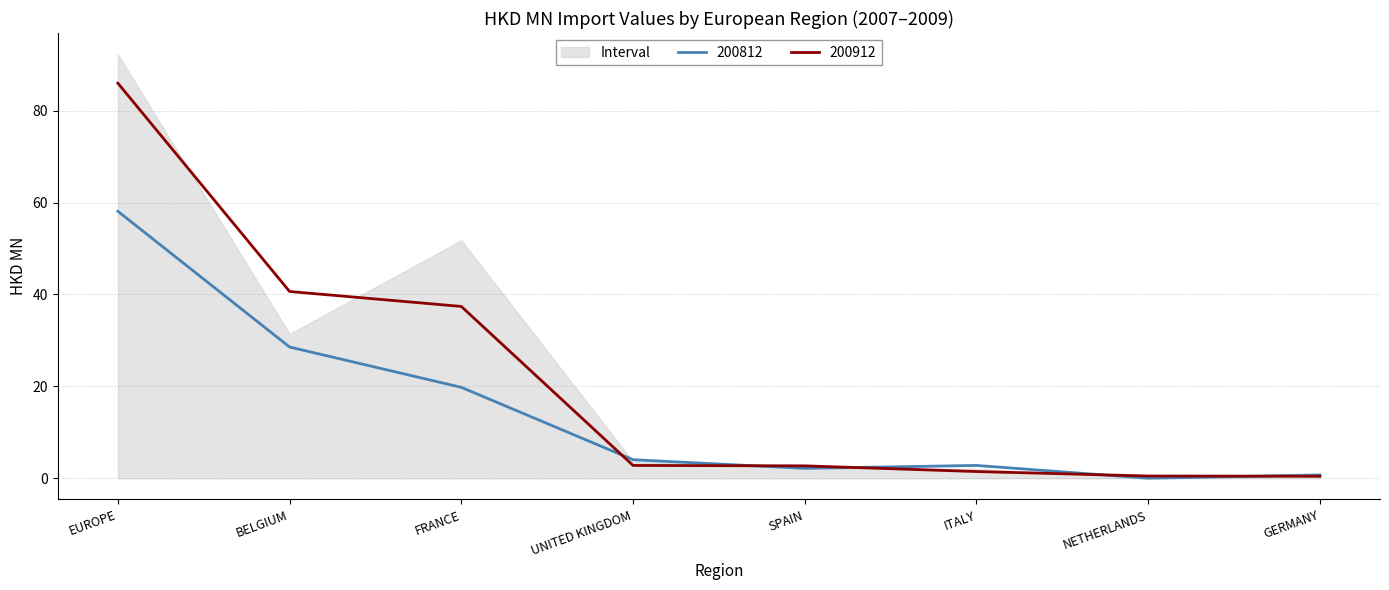

Is the value of 200812 at BELGIUM greater than the value of 200912 at SPAIN?

Yes